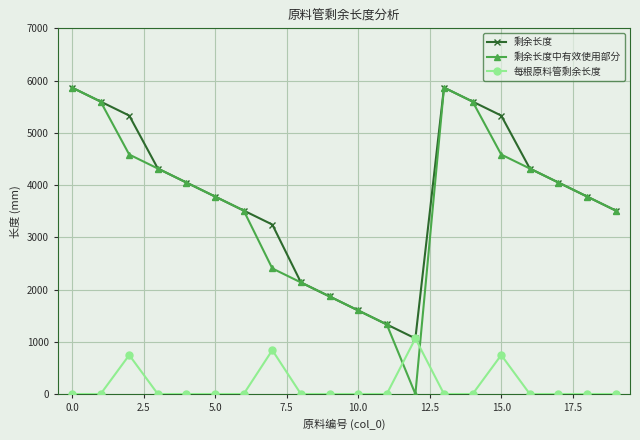

True or false: 每根原料管剩余长度 and 剩余长度中有效使用部分 cross at least once.

True